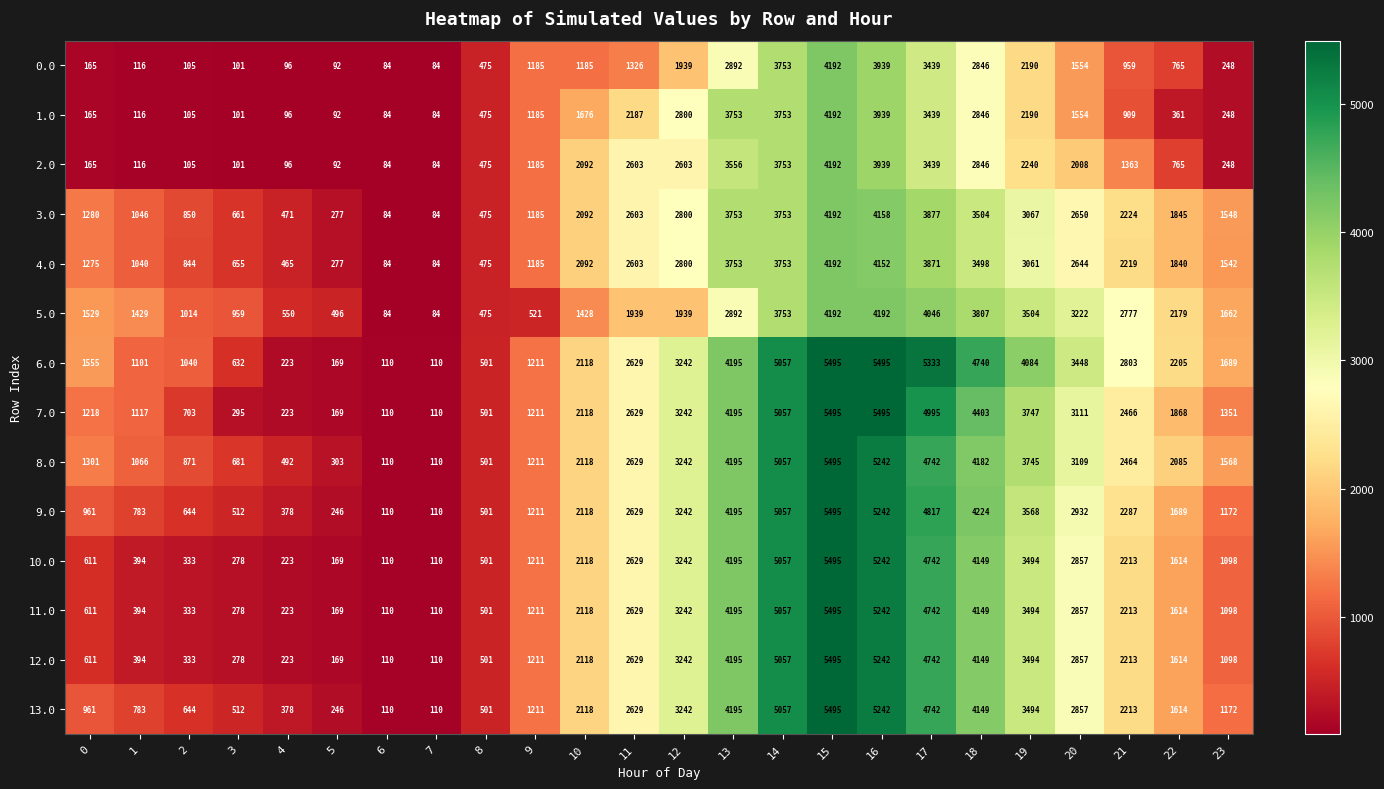

At which label does 11.0 reach its peak?

15